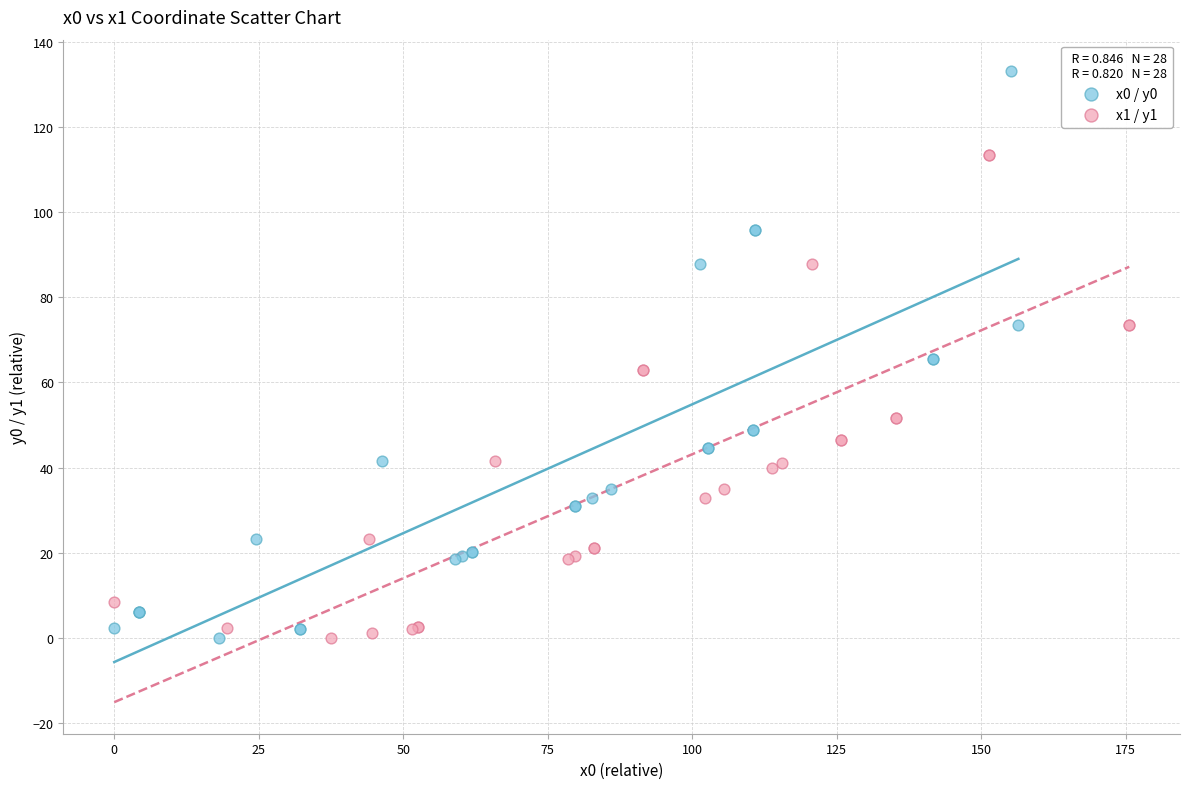

Which series has the widest spread of Y values?

x0 / y0